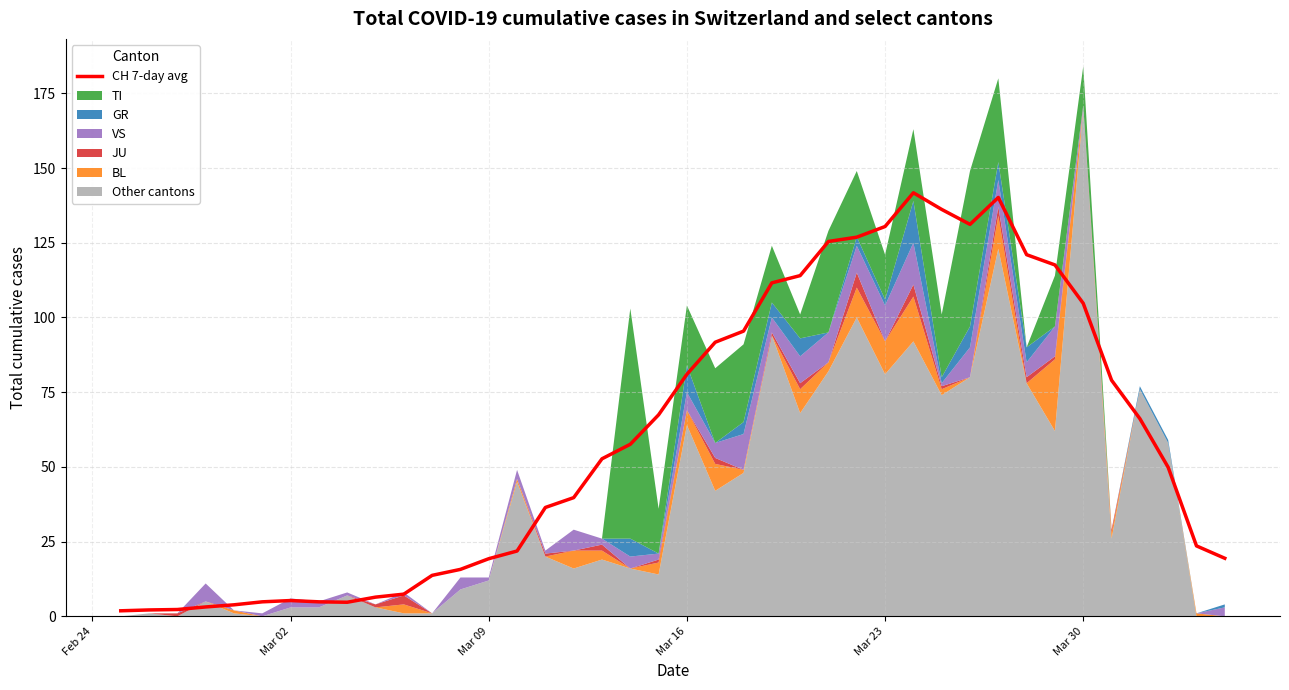

How many data points are above 52?

20